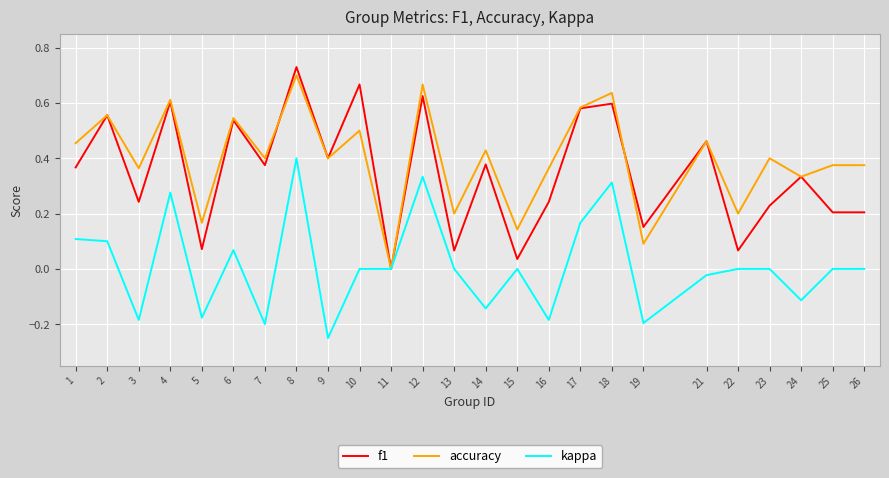

Which label corresponds to the smallest value in the chart?

9